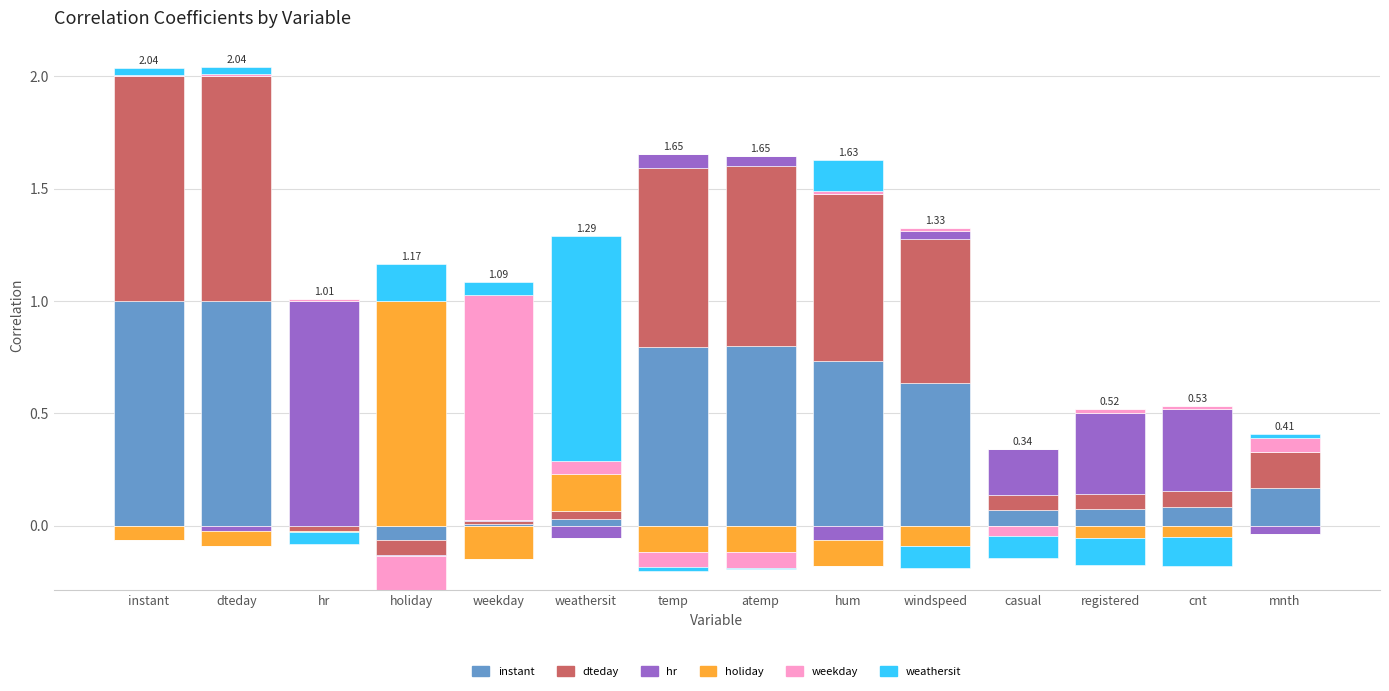

What value does the weathersit series have at weathersit?

1.0